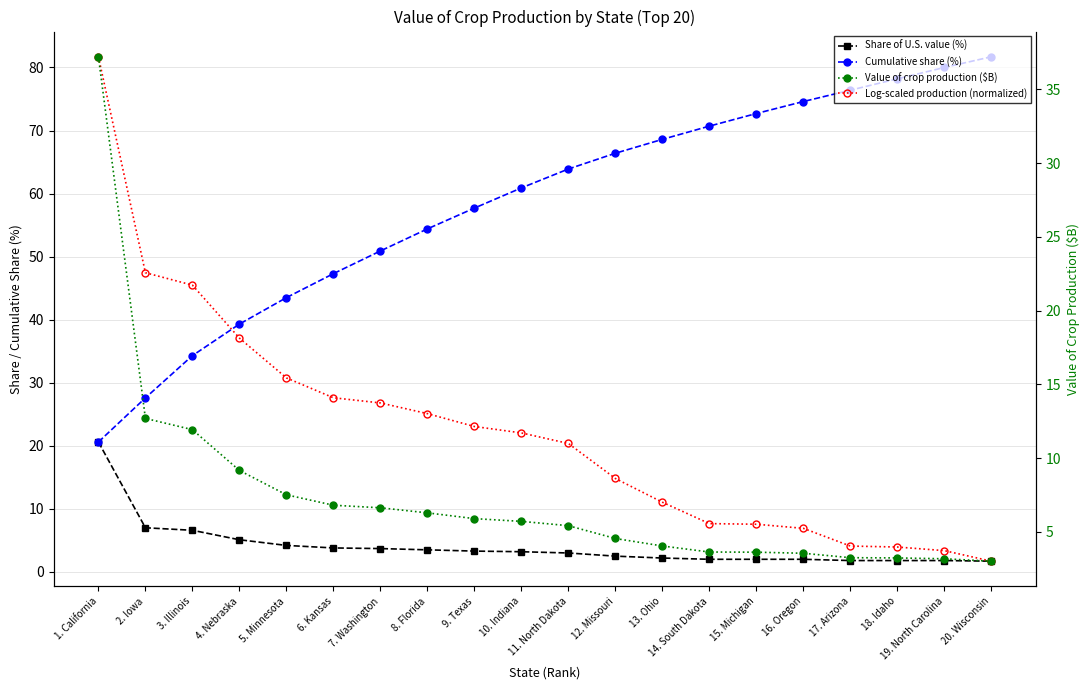

What position from the right is 15. Michigan?

6